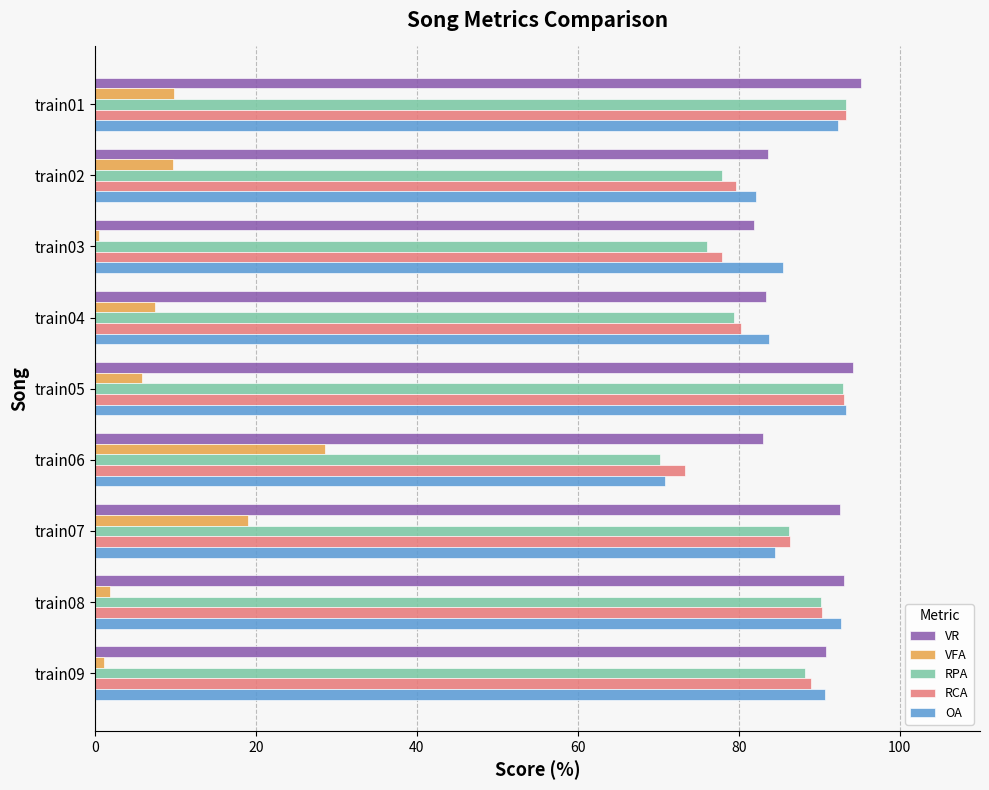

How many data points in RPA are above 86?

5